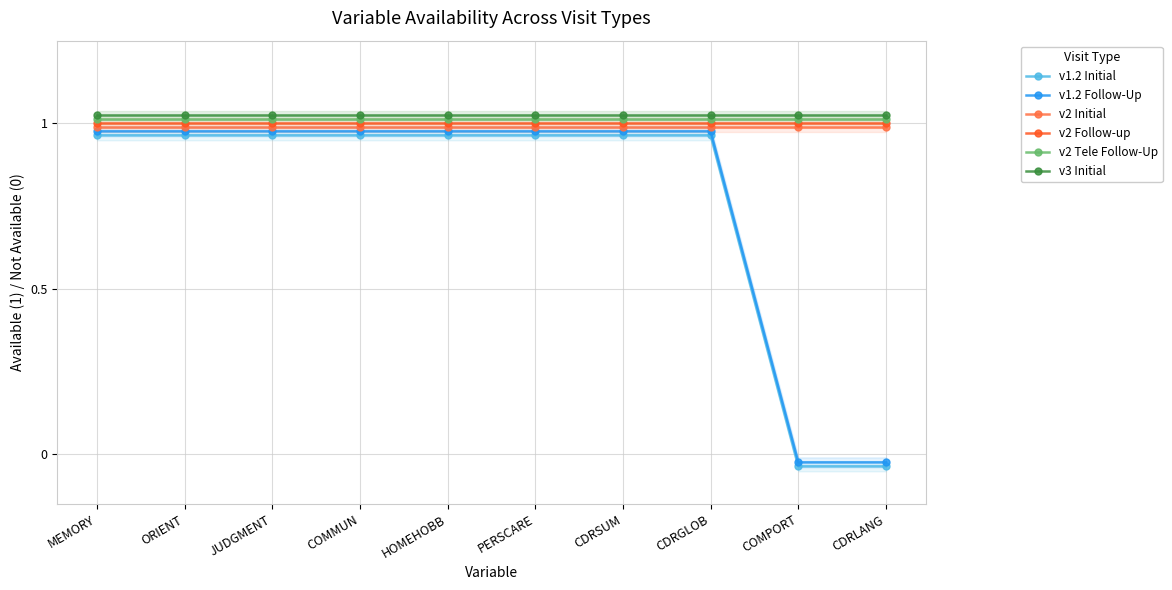

How many lines are shown in the chart?

6